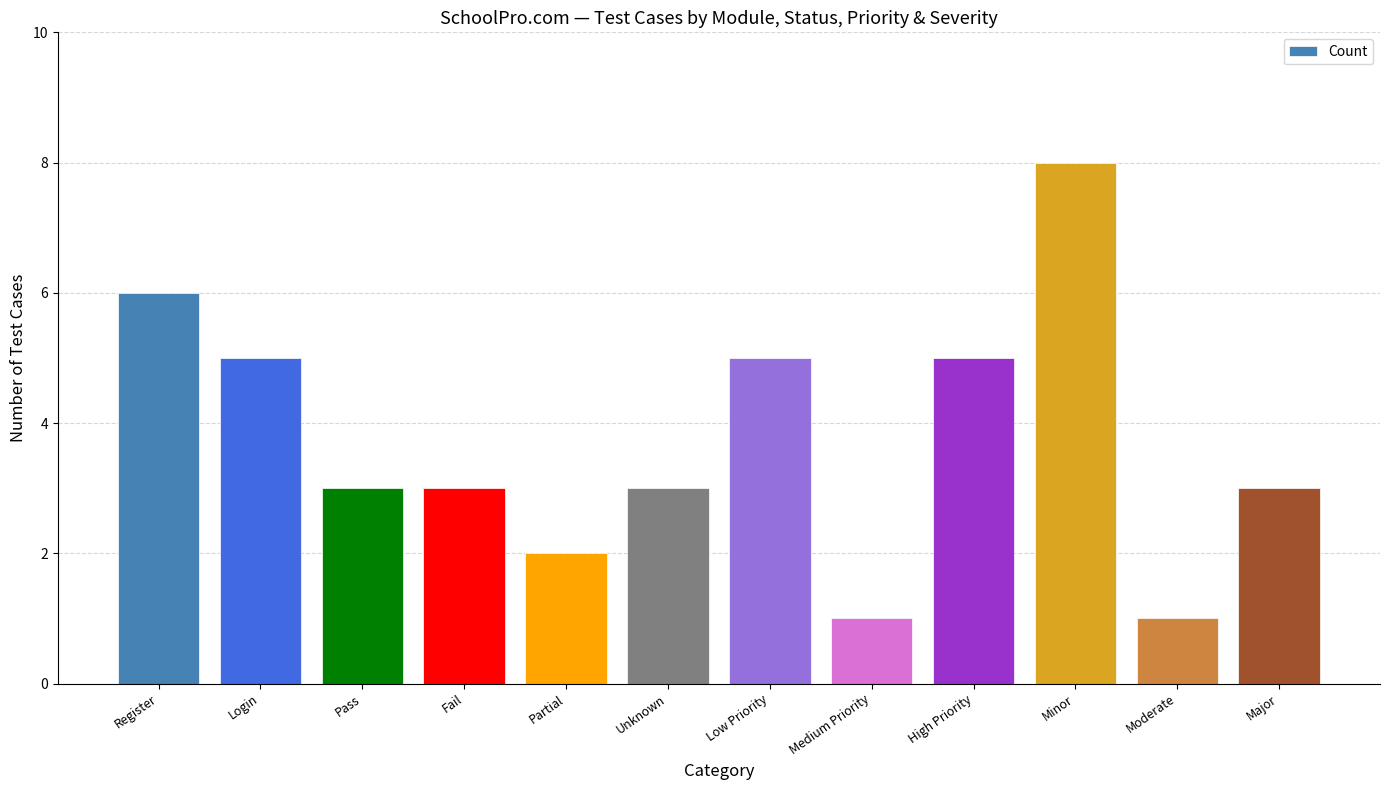

What is the difference between the maximum and second lowest values?

7